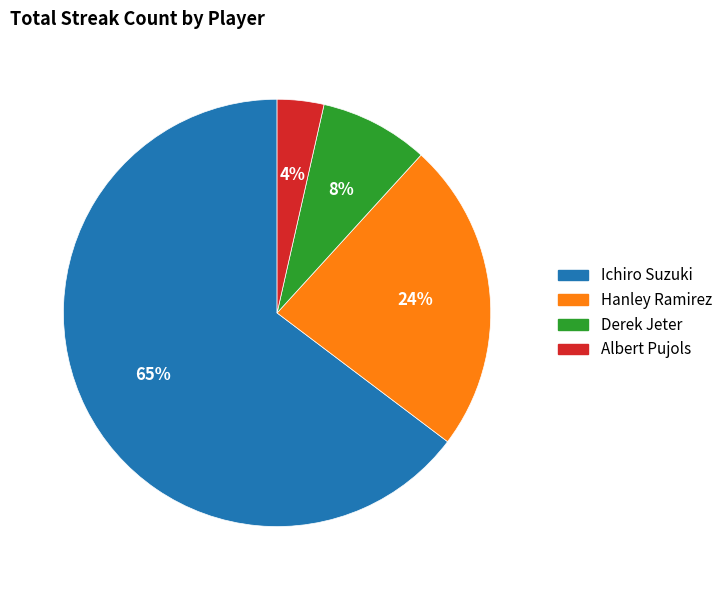

To the nearest percent, what portion does Derek Jeter represent?

8%